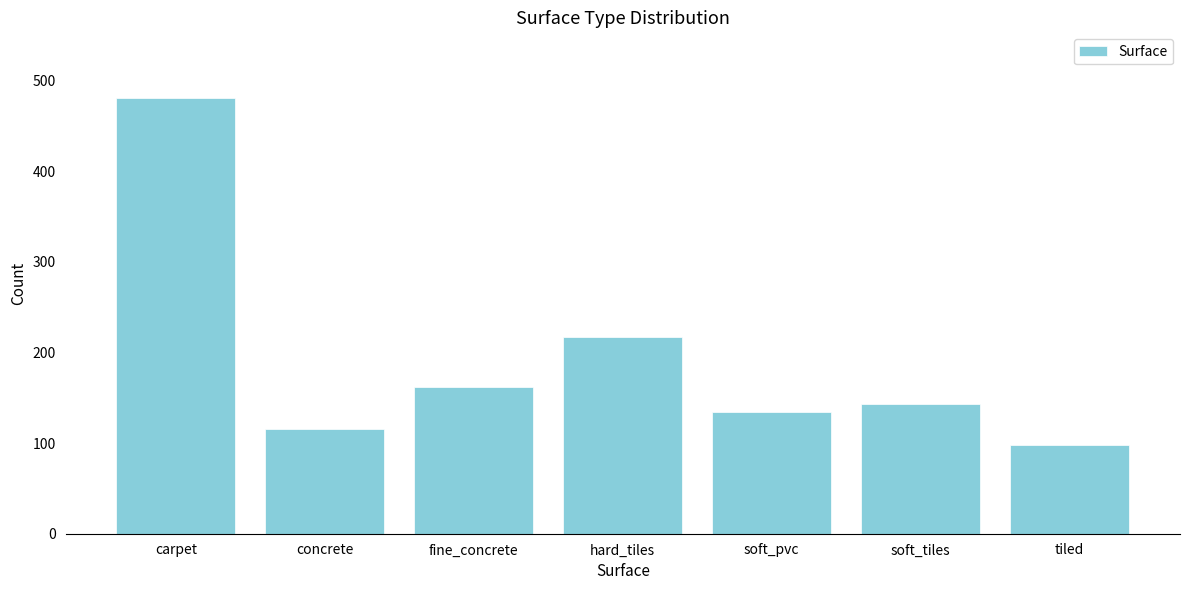

Reading right to left, transcribe all the data shown in this chart.

98	143	134	217	162	116	481